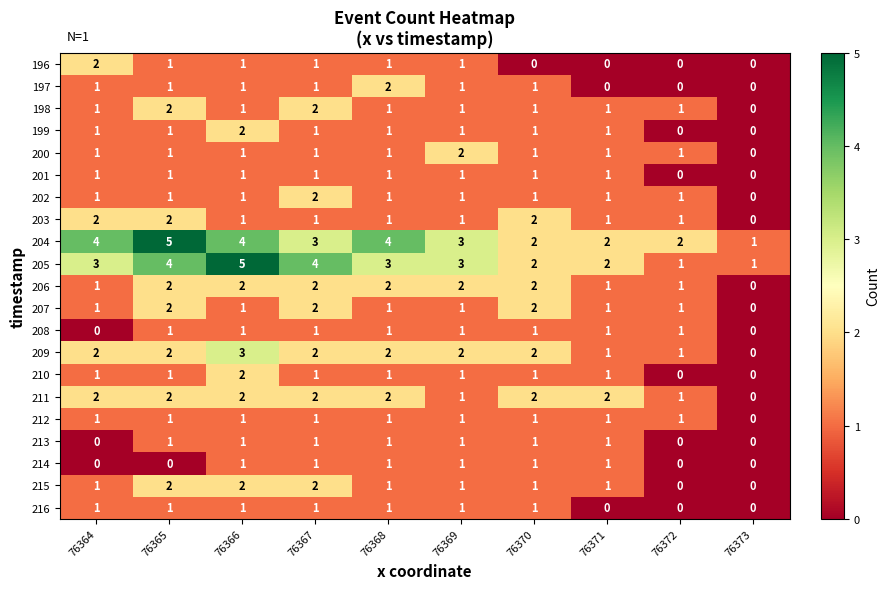

What is the sum of all 198 values?

11